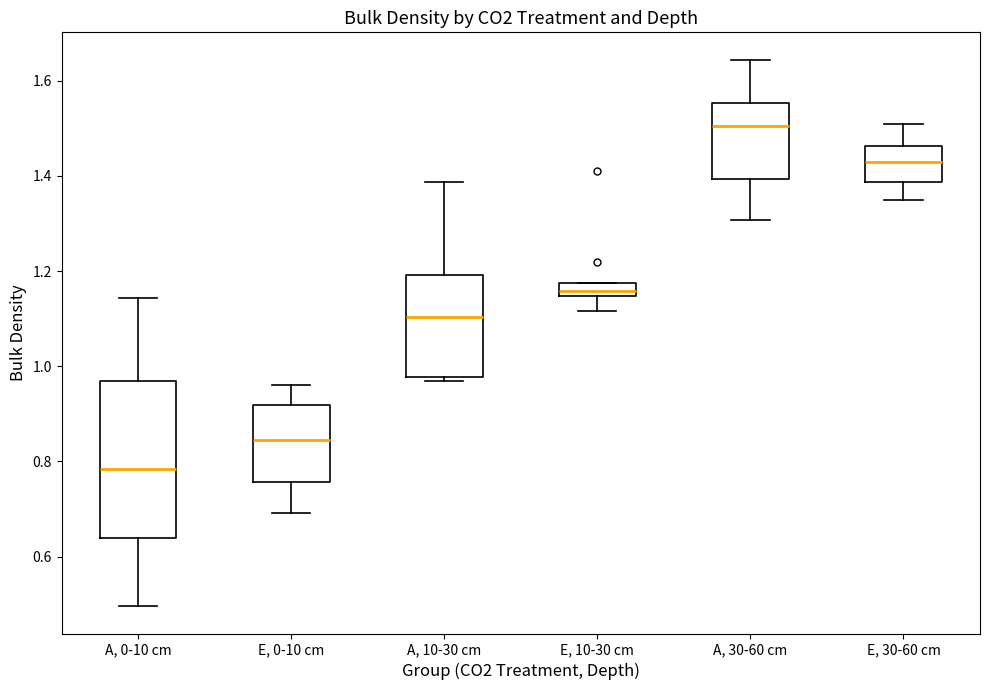

Which box has the highest median line?

A, 30-60 cm